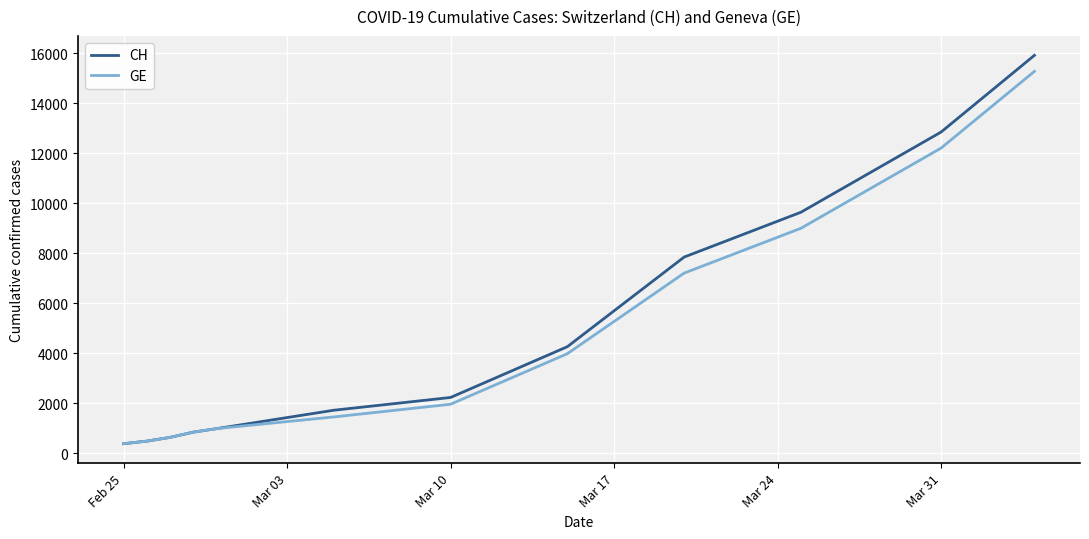

Which series has the widest spread of values?

CH